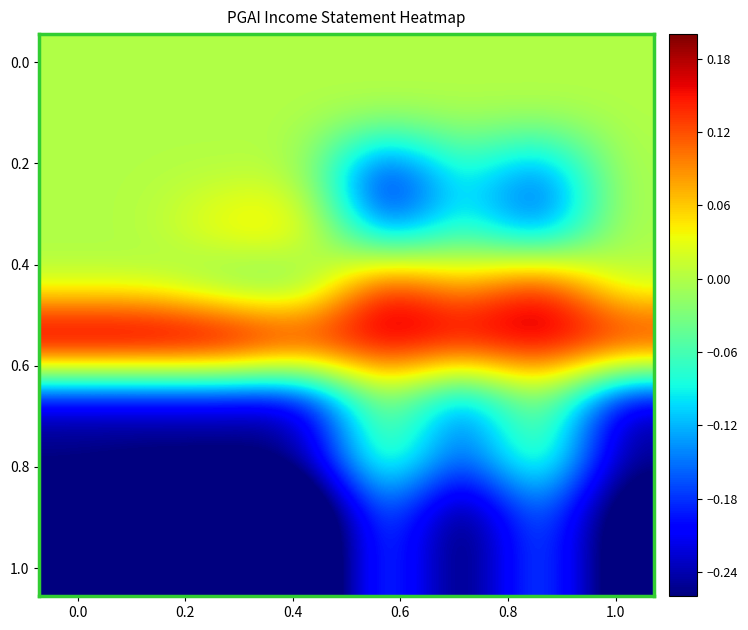

What is the smallest value displayed?

-0.4